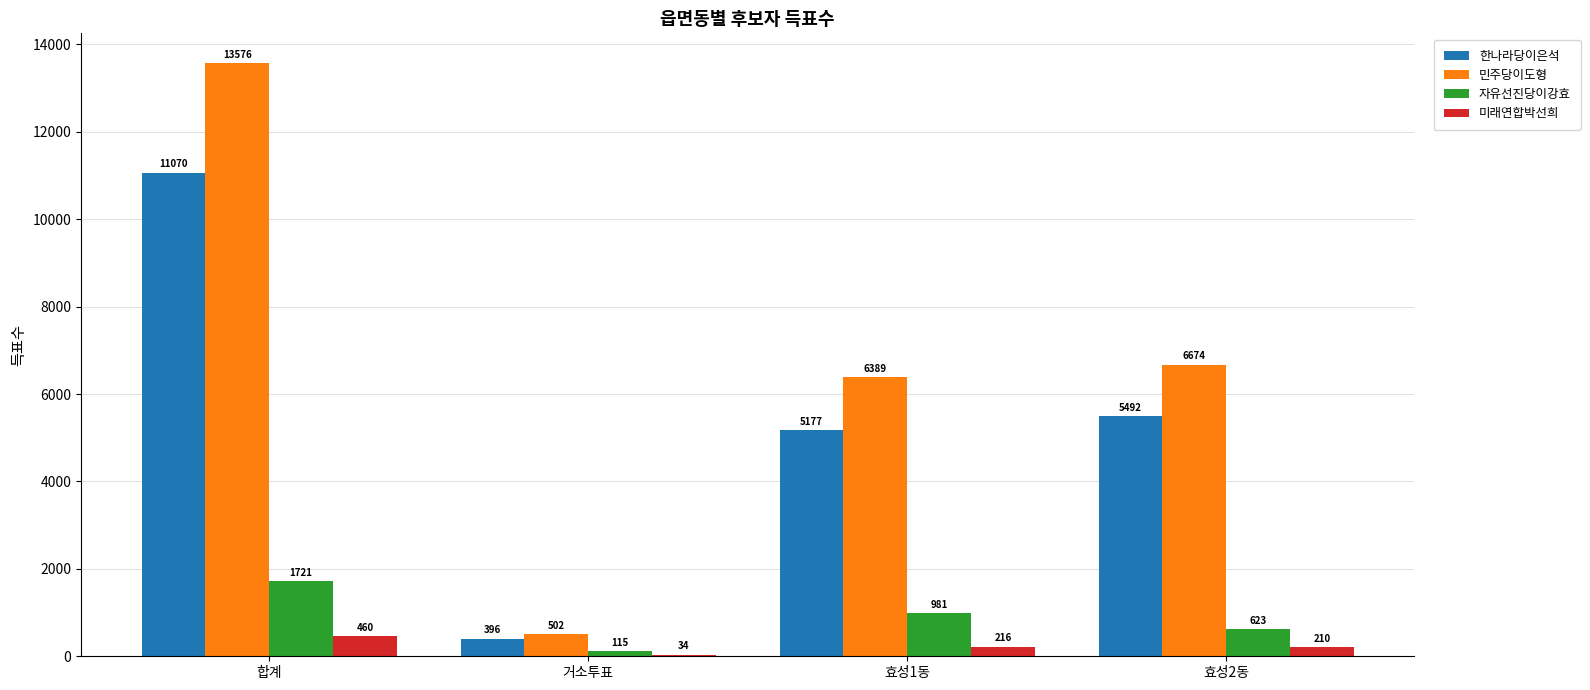

At which label is 민주당이도형 closest to 7039?

효성2동